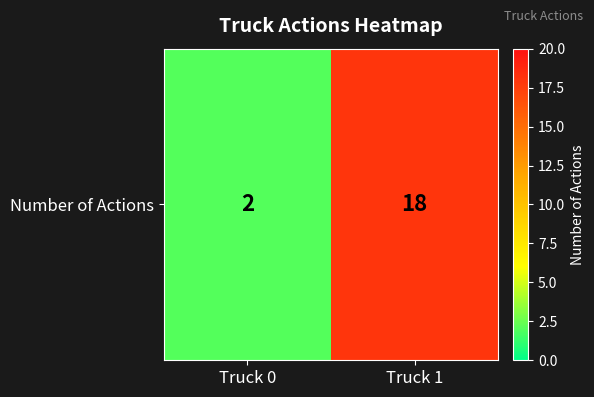

Reading left to right, list all the values displayed in this chart.

Truck 0=2	Truck 1=18